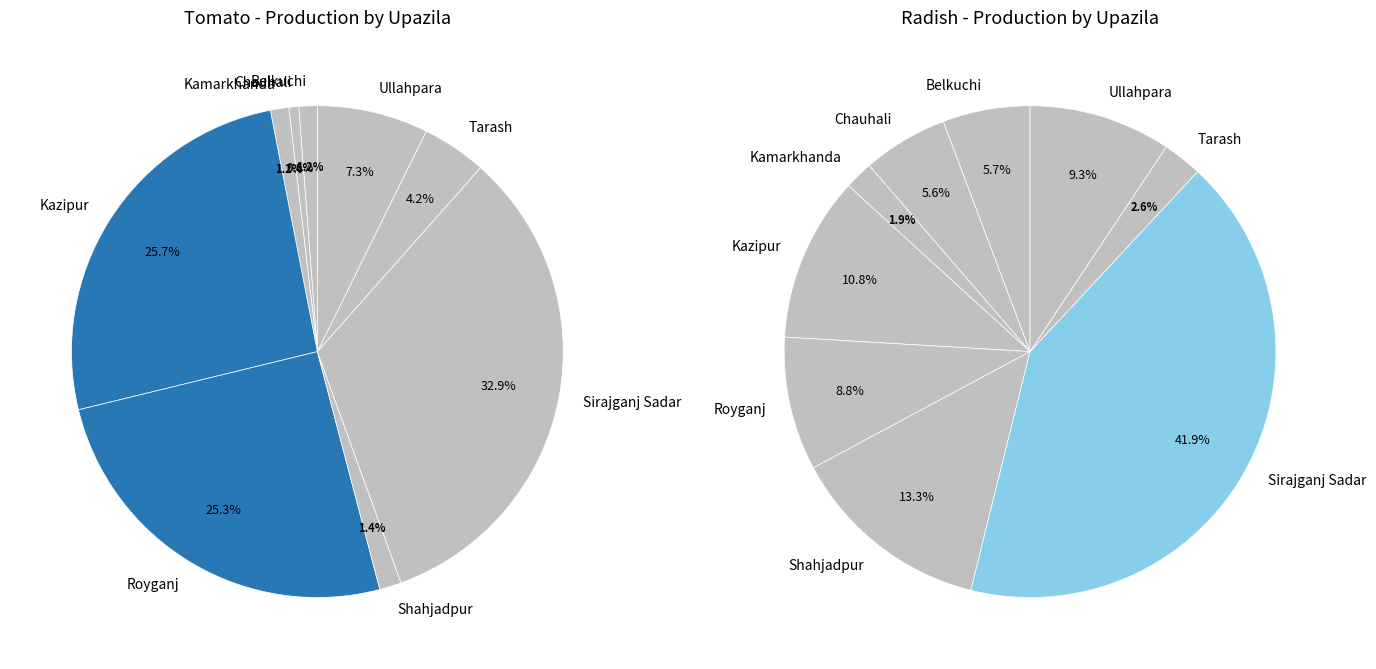

True or false: Kazipur accounts for 26% of the total.

True